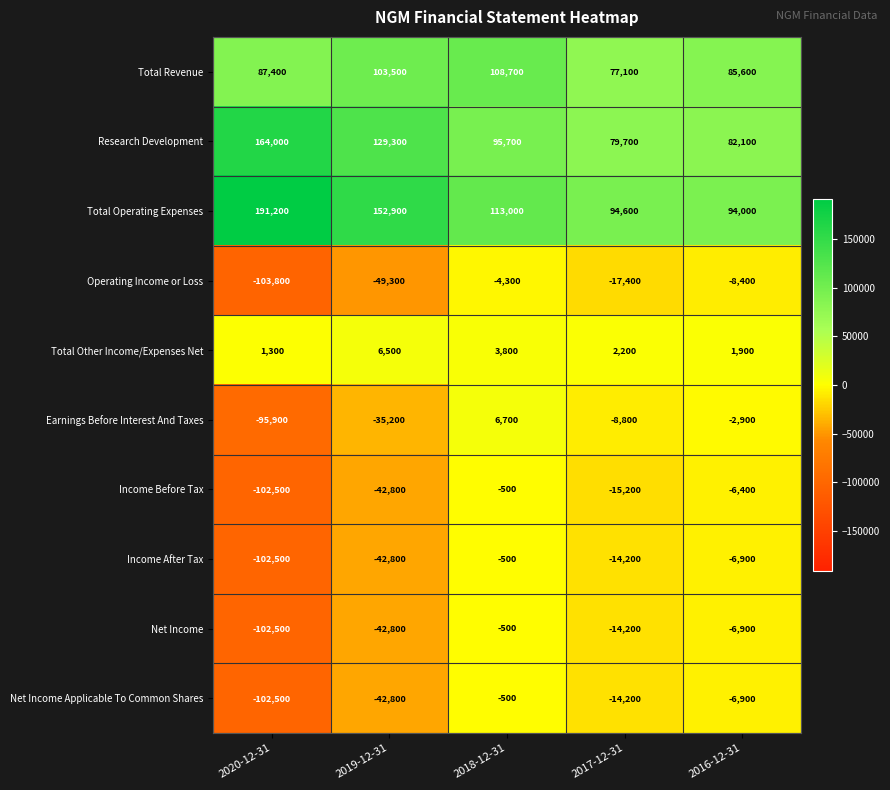

What value does the Total Revenue series have at 2017-12-31, to the nearest 10?

77100